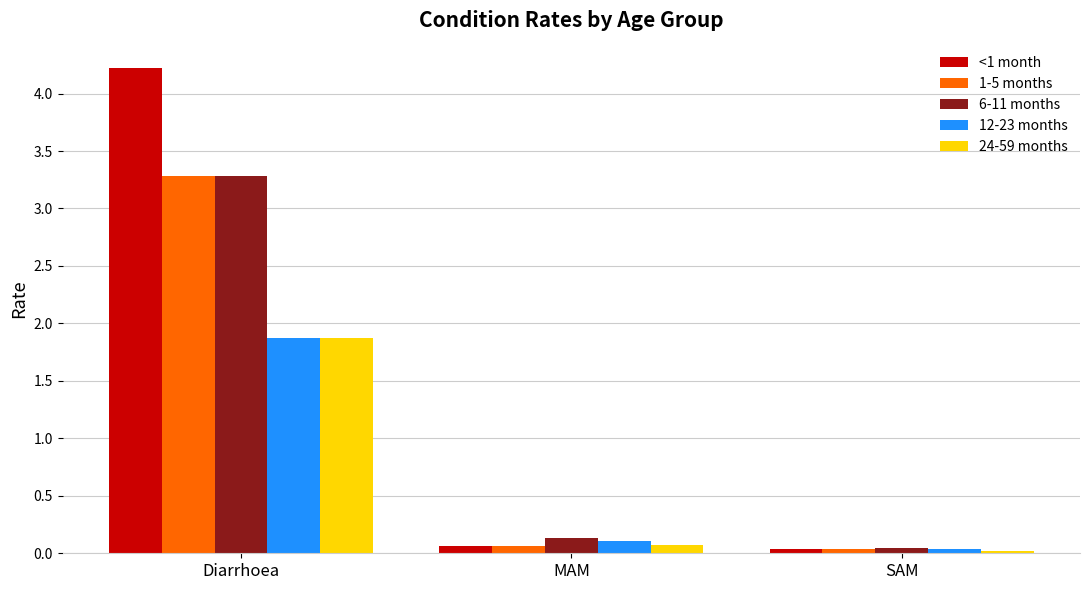

What is the difference between the maximum and minimum values in the 1-5 months series?

3.2